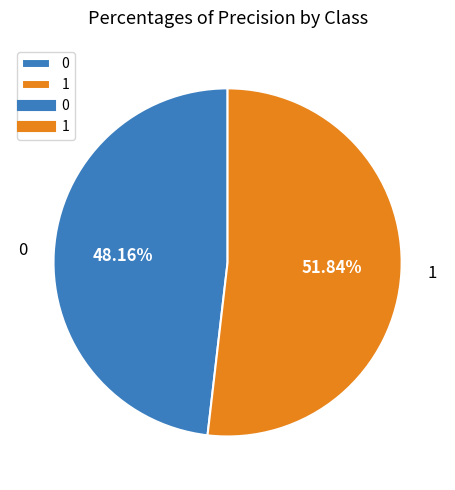

Which slice is the largest?

1